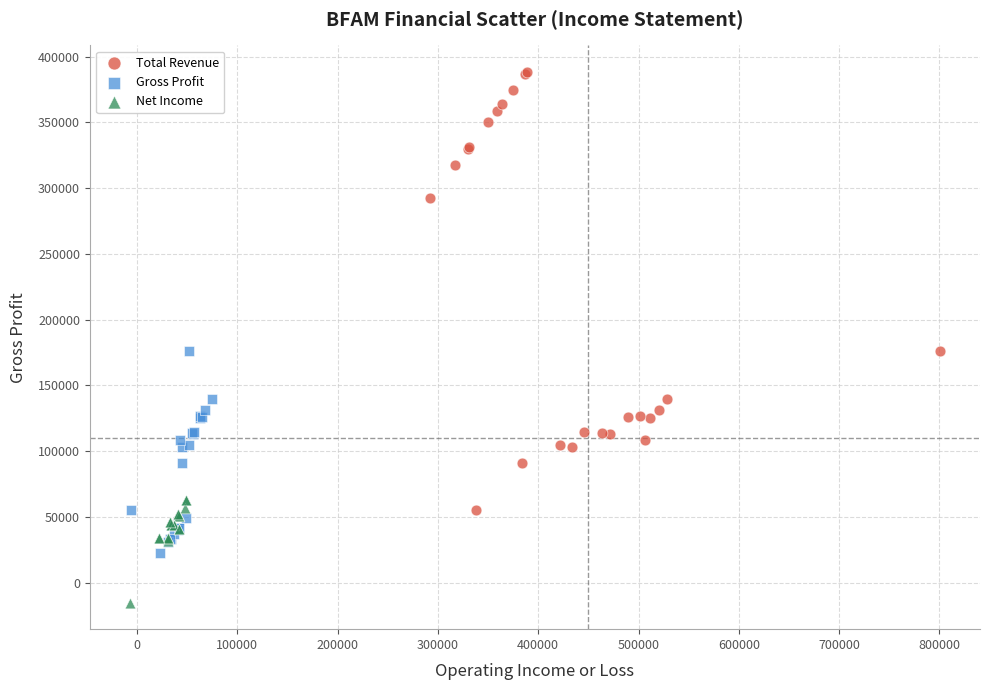

Which series reaches the minimum Y coordinate?

Net Income